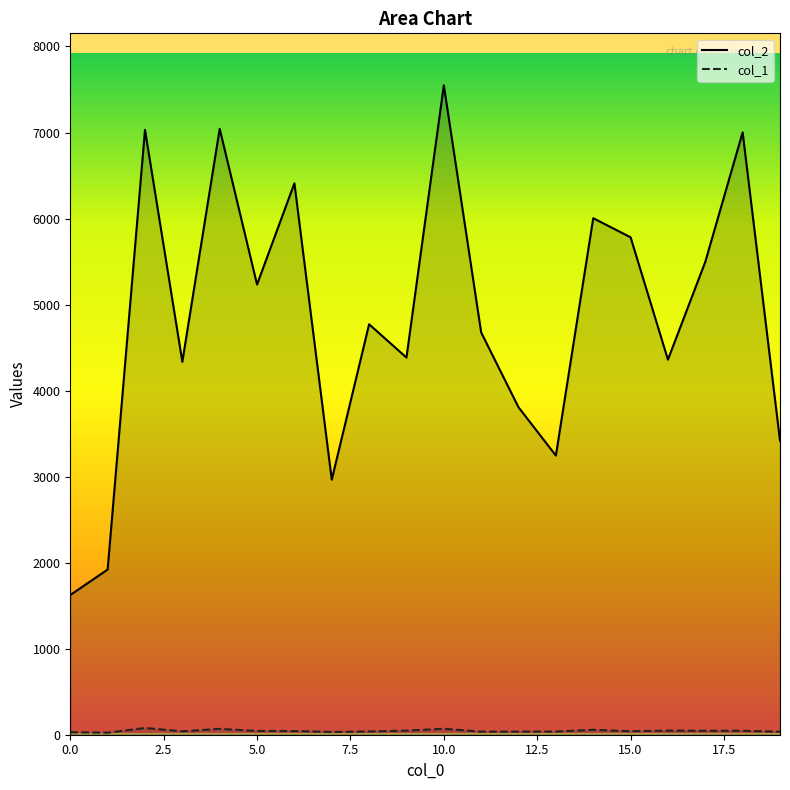

How many data points in col_2 are above 4771?

9